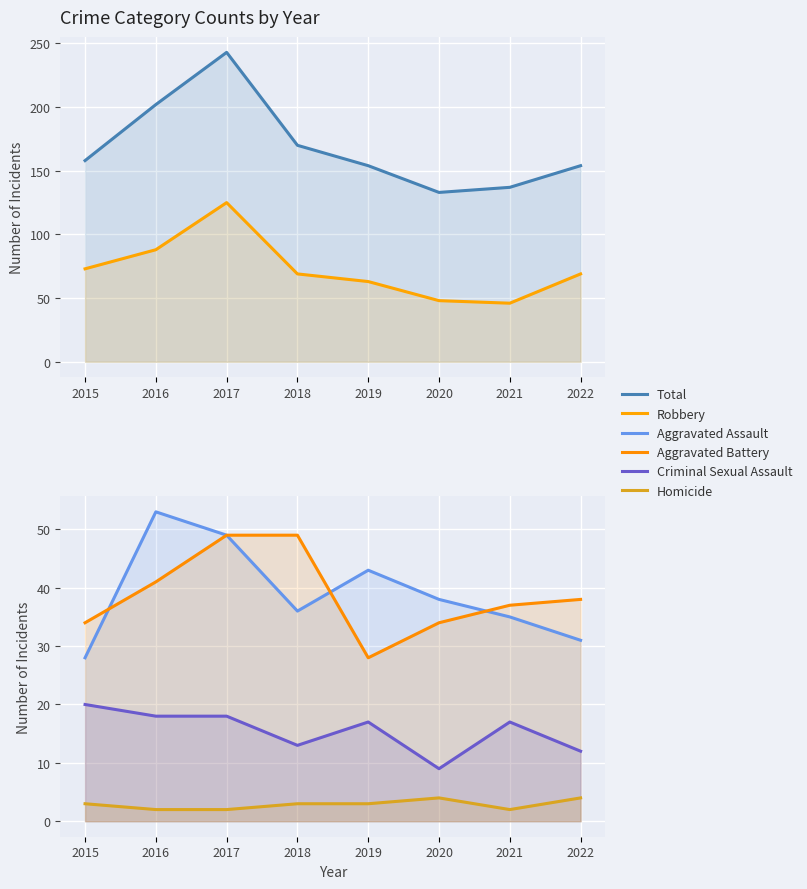

Reading left to right, extract all data points from this chart.

Total: 2015=158	2016=202	2017=243	2018=170	2019=154	2020=133	2021=137	2022=154
Robbery: 2015=73	2016=88	2017=125	2018=69	2019=63	2020=48	2021=46	2022=69
Aggravated Assault: 2015=28	2016=53	2017=49	2018=36	2019=43	2020=38	2021=35	2022=31
Aggravated Battery: 2015=34	2016=41	2017=49	2018=49	2019=28	2020=34	2021=37	2022=38
Criminal Sexual Assault: 2015=20	2016=18	2017=18	2018=13	2019=17	2020=9	2021=17	2022=12
Homicide: 2015=3	2016=2	2017=2	2018=3	2019=3	2020=4	2021=2	2022=4